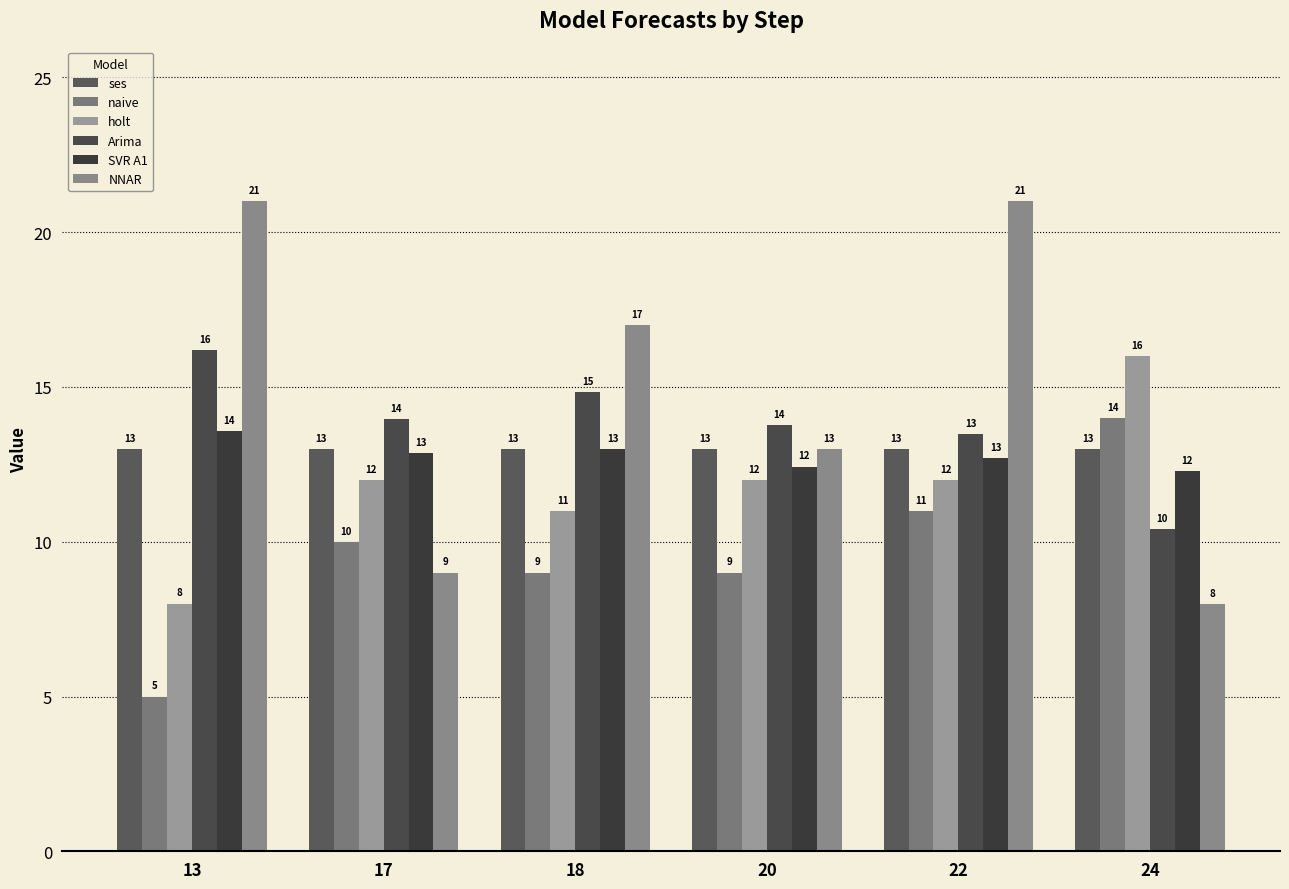

Between 17 and 22, which series saw the biggest shift?

NNAR